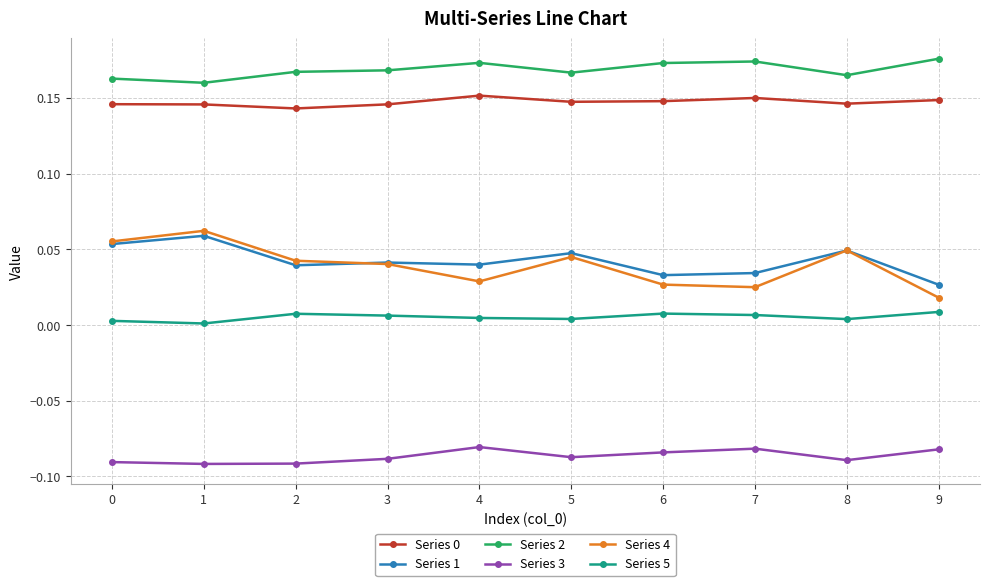

Is the value of Series 5 at 8 greater than the value of Series 0 at 6?

No